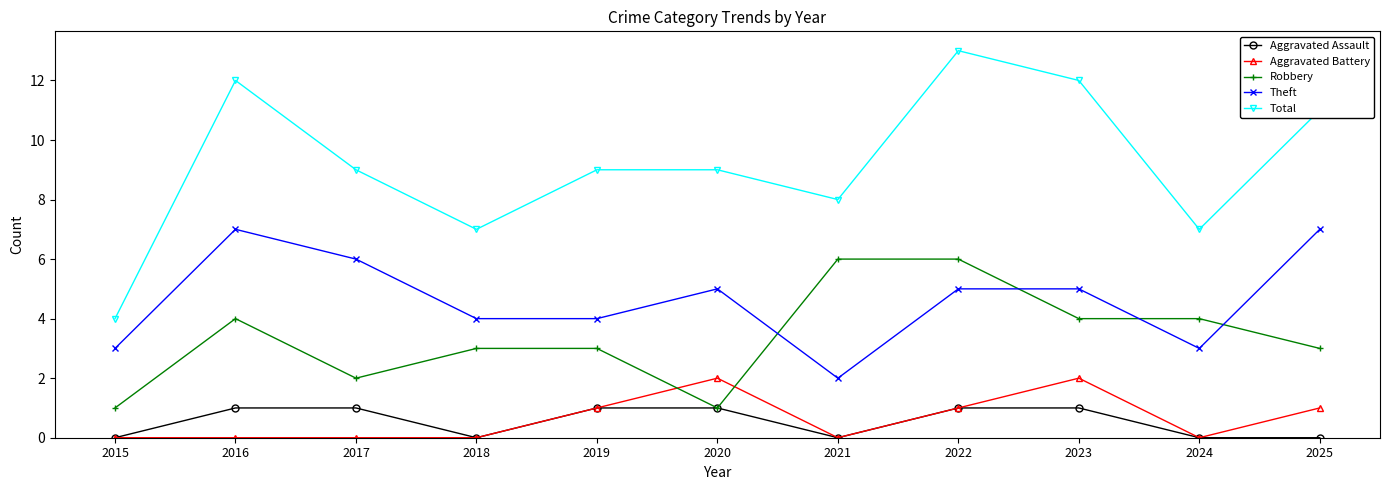

True or false: Robbery and Total intersect in this chart.

False